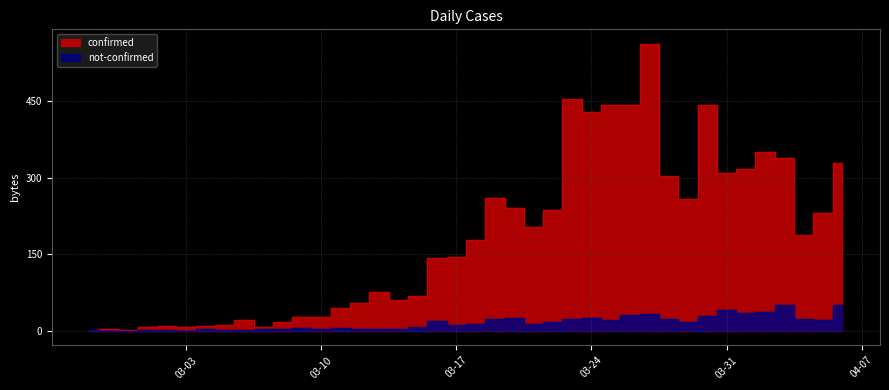

Which category has the lowest value in the confirmed series?

2020-02-29